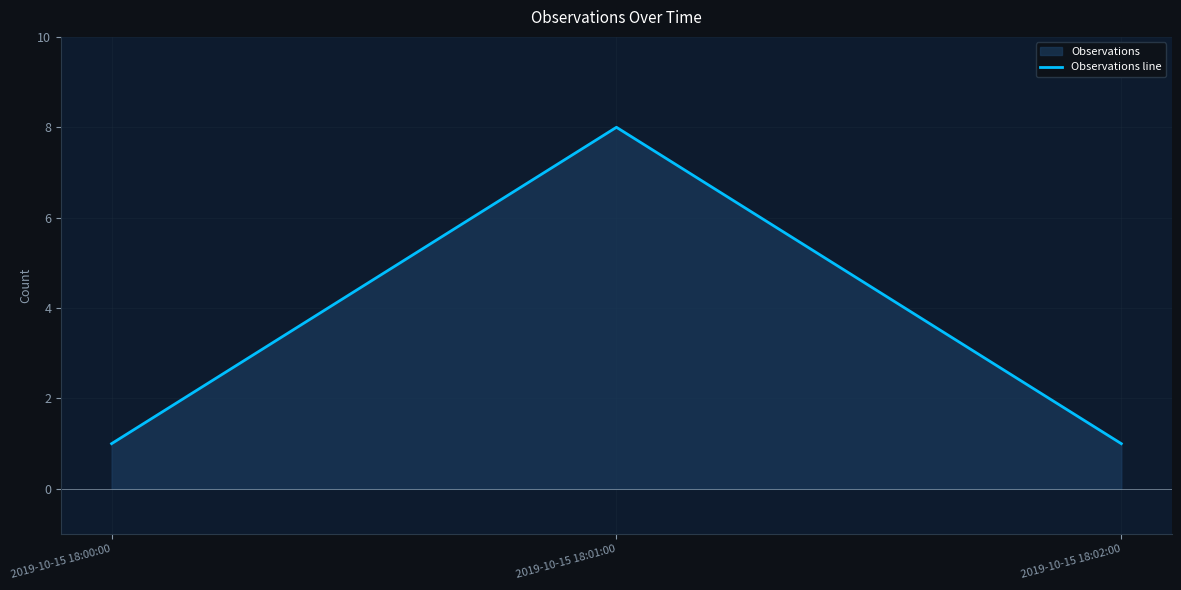

Reading right to left, what are all the values shown in this chart?

2019-10-15 18:02:00=1	2019-10-15 18:01:00=8	2019-10-15 18:00:00=1